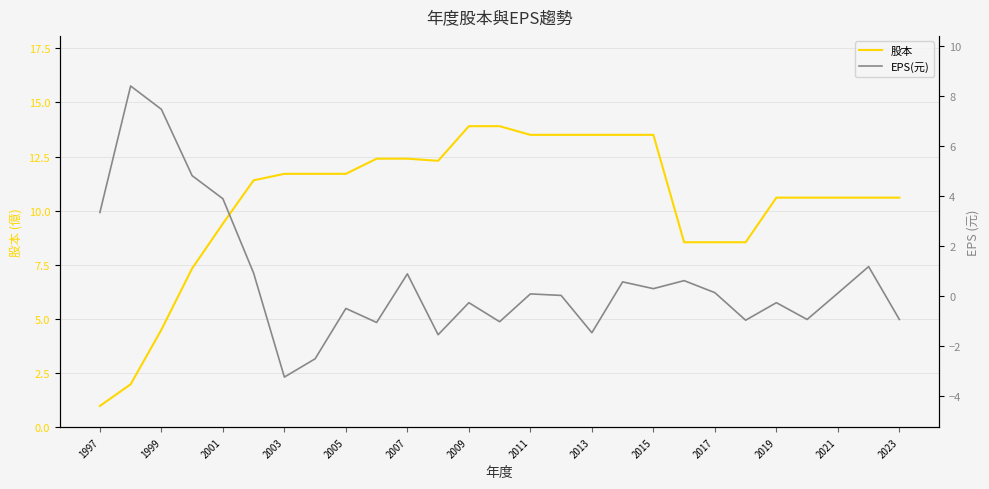

How many values in EPS(元) are below zero?

12